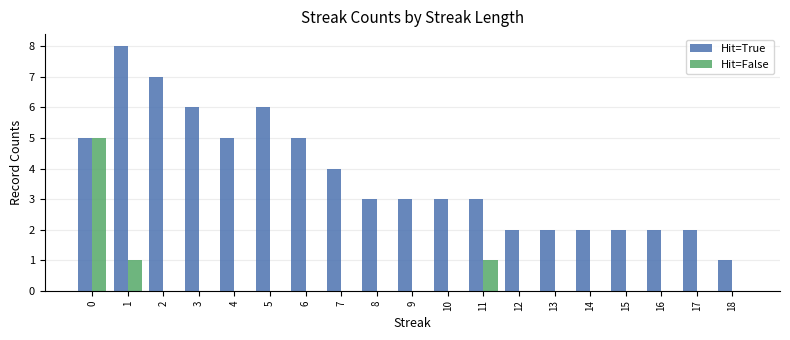

Reading left to right, list all the values displayed in this chart.

Hit=True: 0=5	1=8	2=7	3=6	4=5	5=6	6=5	7=4	8=3	9=3	10=3	11=3	12=2	13=2	14=2	15=2	16=2	17=2	18=1
Hit=False: 0=5	1=1	2=0	3=0	4=0	5=0	6=0	7=0	8=0	9=0	10=0	11=1	12=0	13=0	14=0	15=0	16=0	17=0	18=0